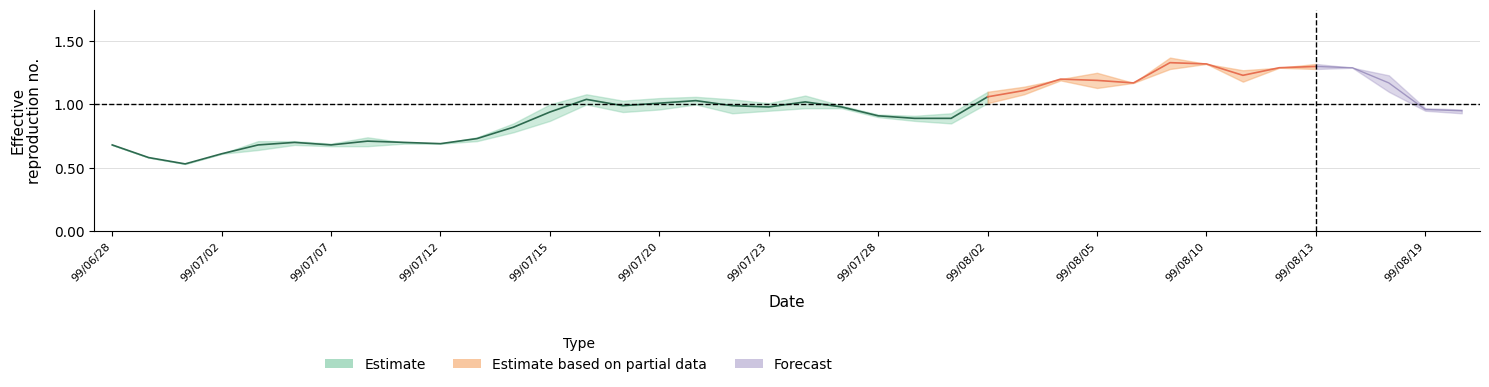

True or false: mid has a value of 0.7 at 99/08/06.

False